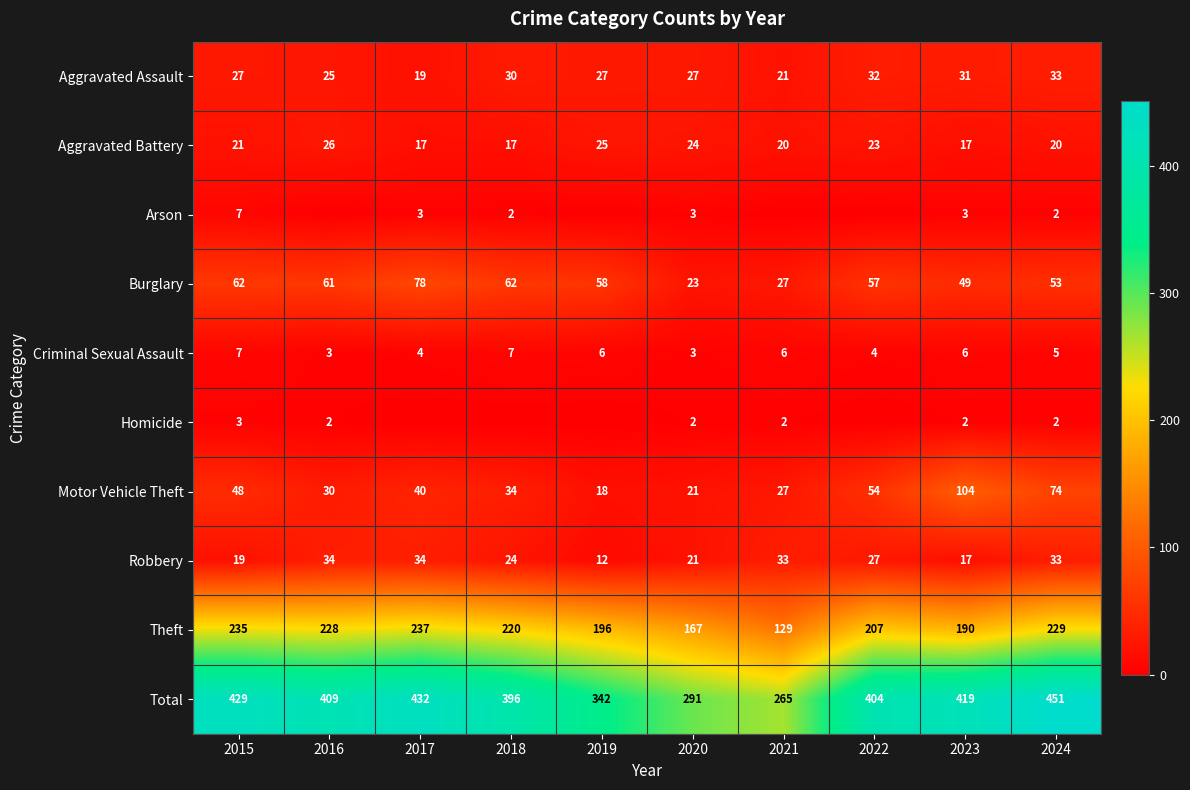

How many data points in Aggravated Battery are less than 21?

5